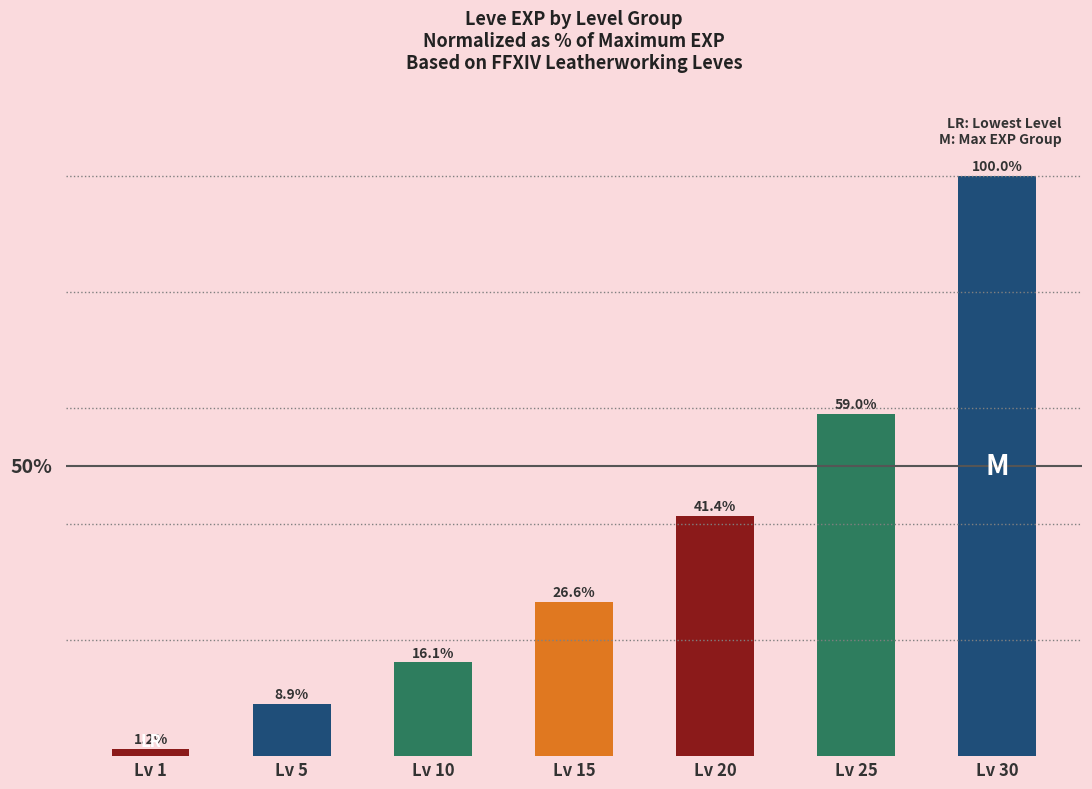

Between Lv 1 and Lv 10, which is larger?

Lv 10